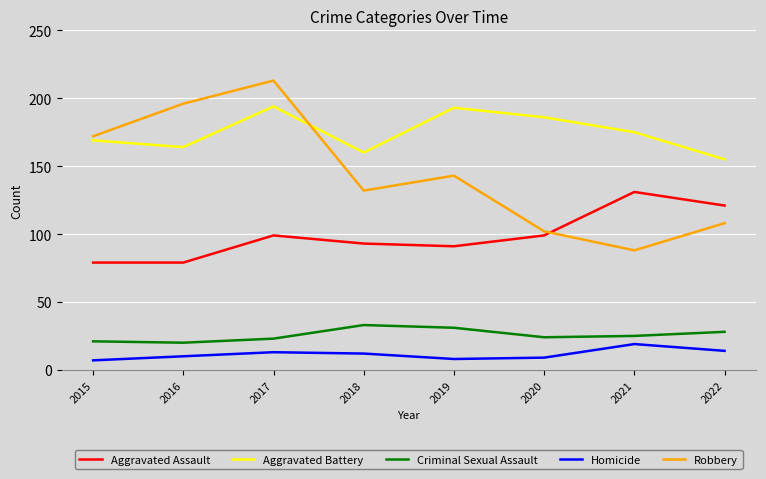

Where is the first local minimum for Aggravated Battery?

2016